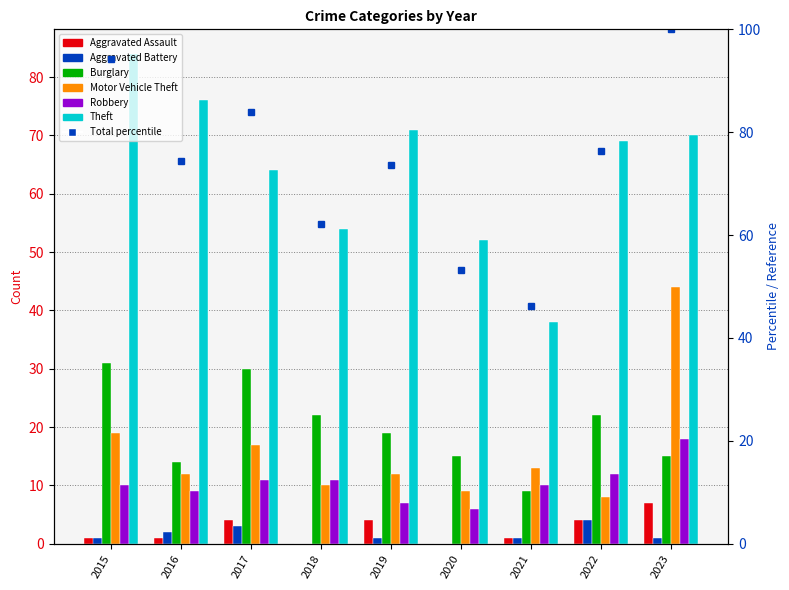

Which category has the highest value in the Burglary series?

2015